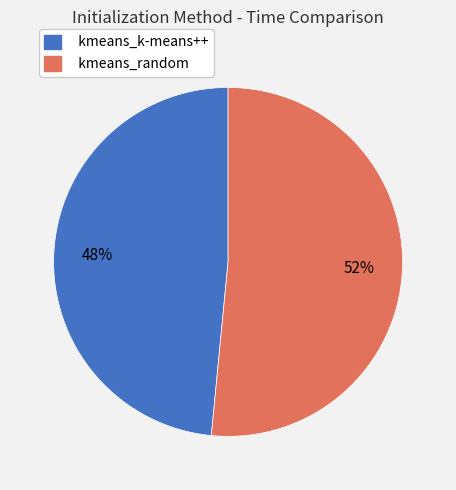

Which slice is the largest?

kmeans_random